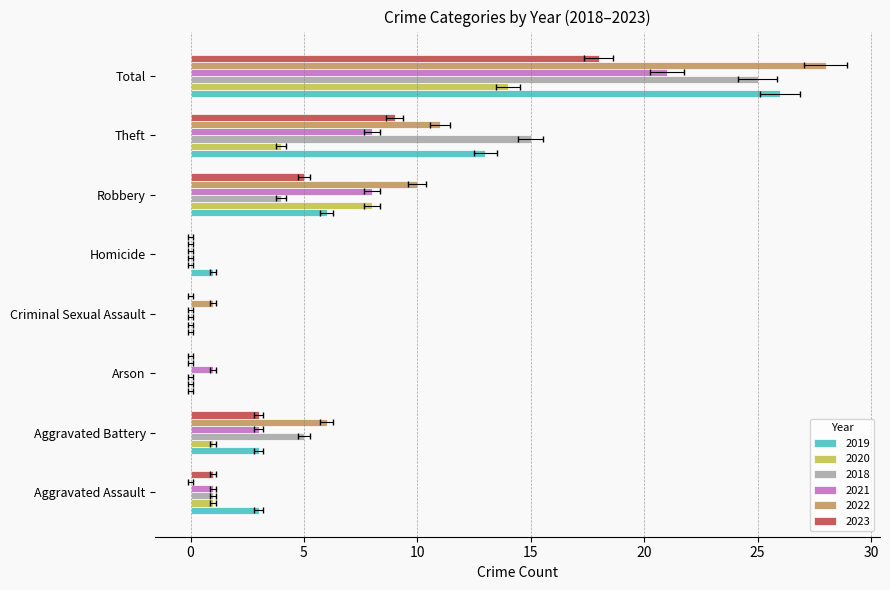

How many series are shown in this chart?

6